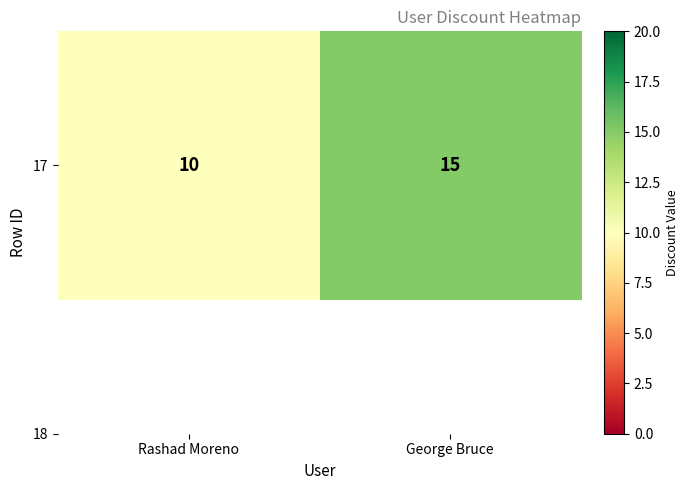

Approximately how many times larger is the value at Rashad Moreno compared to George Bruce?

0.7